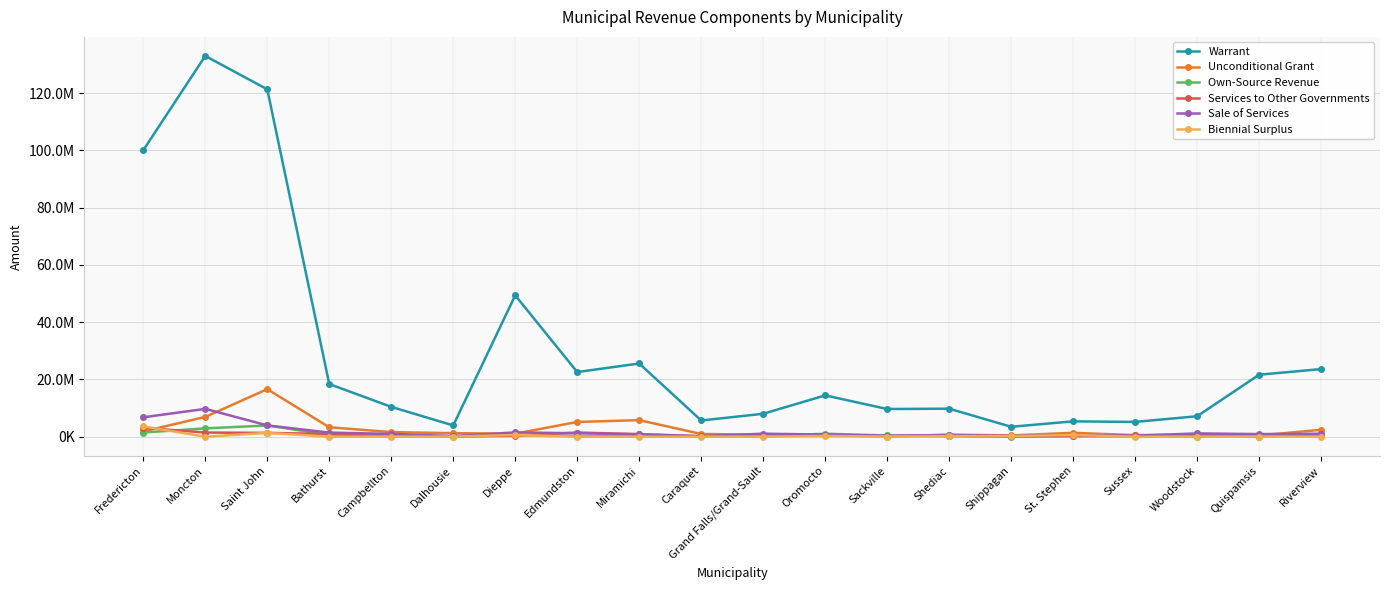

Where is the first local minimum for Unconditional Grant?

Dieppe